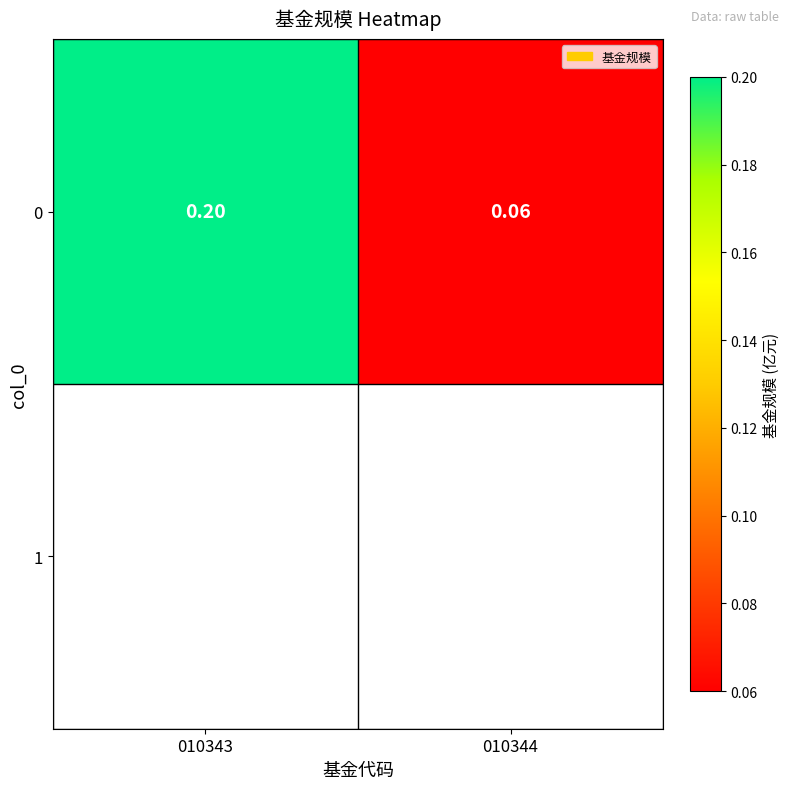

Which has a higher value, 010343 or 010344?

010343